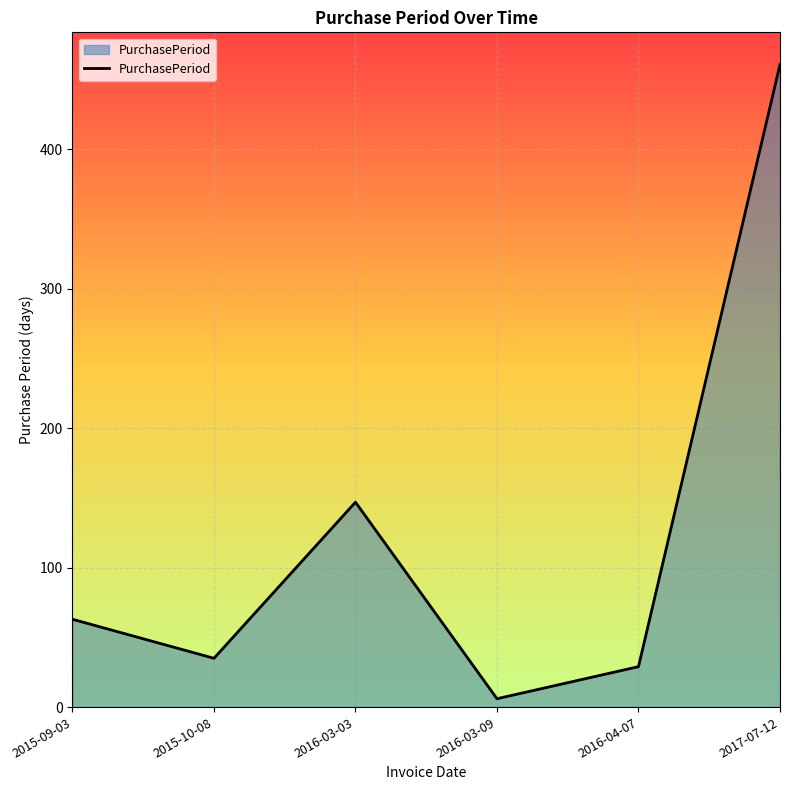

What is the maximum value shown in the chart?

461